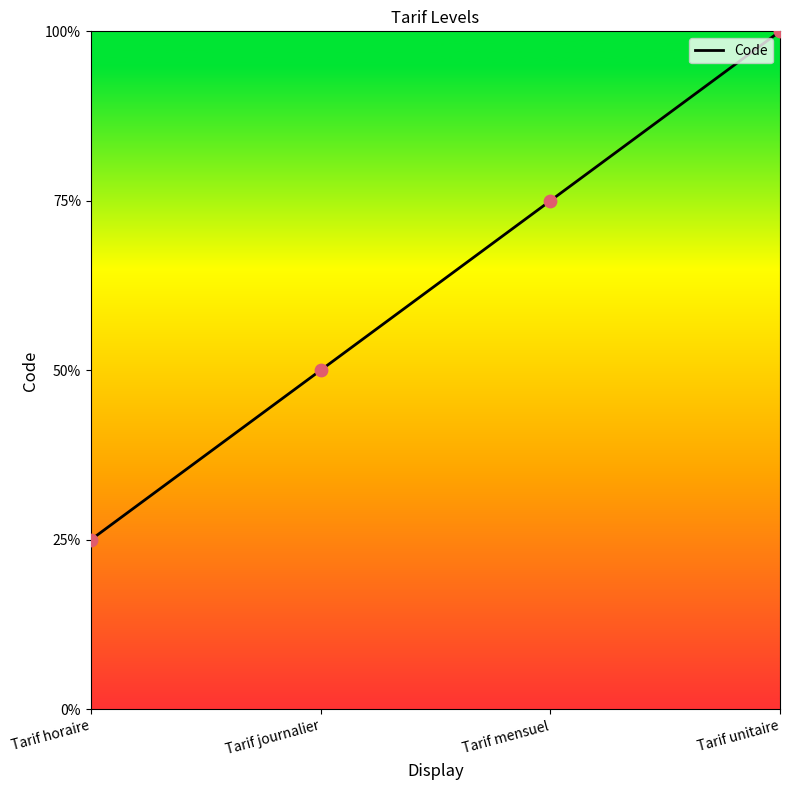

What is the ratio of the value at Tarif unitaire to the value at Tarif horaire?

4.0